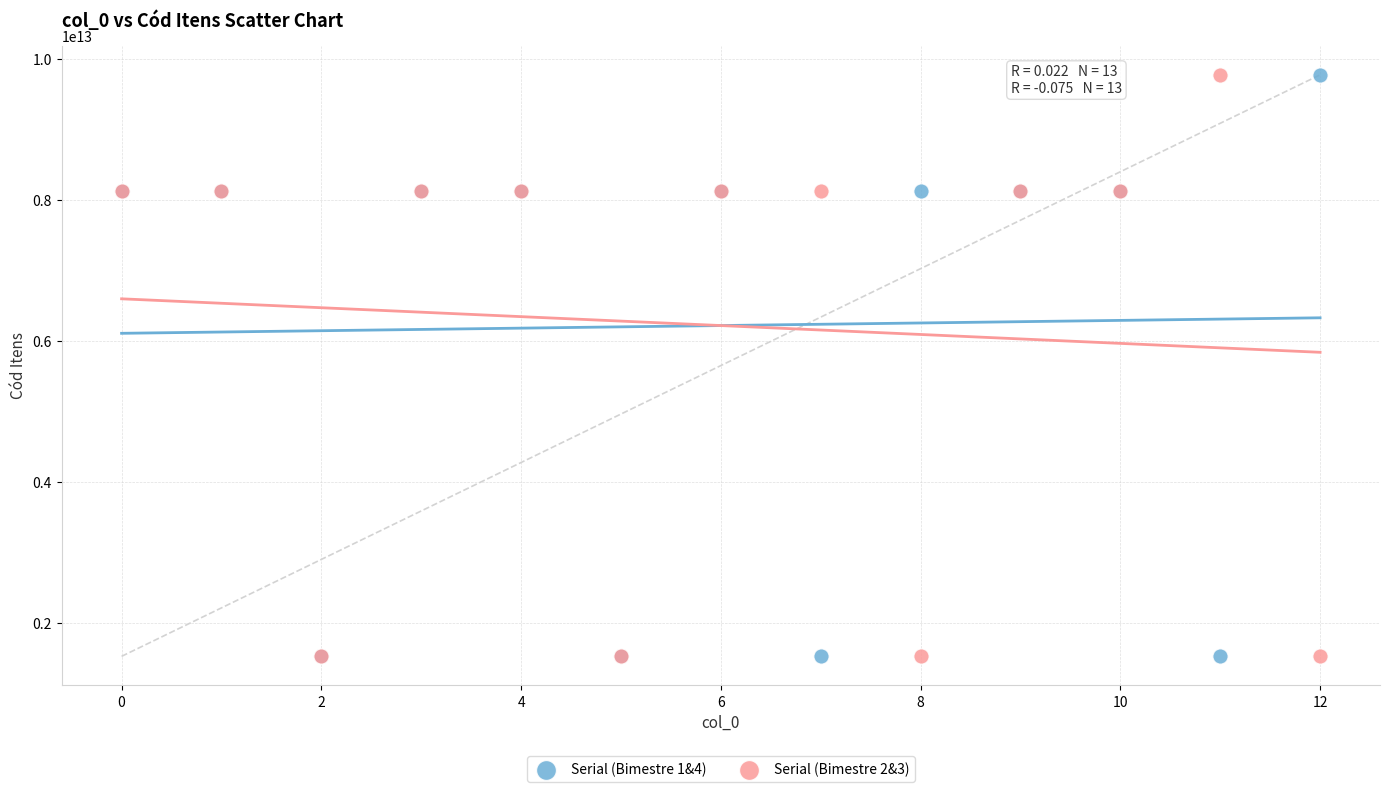

What is the X range (max minus min) for the scatter plot?

12